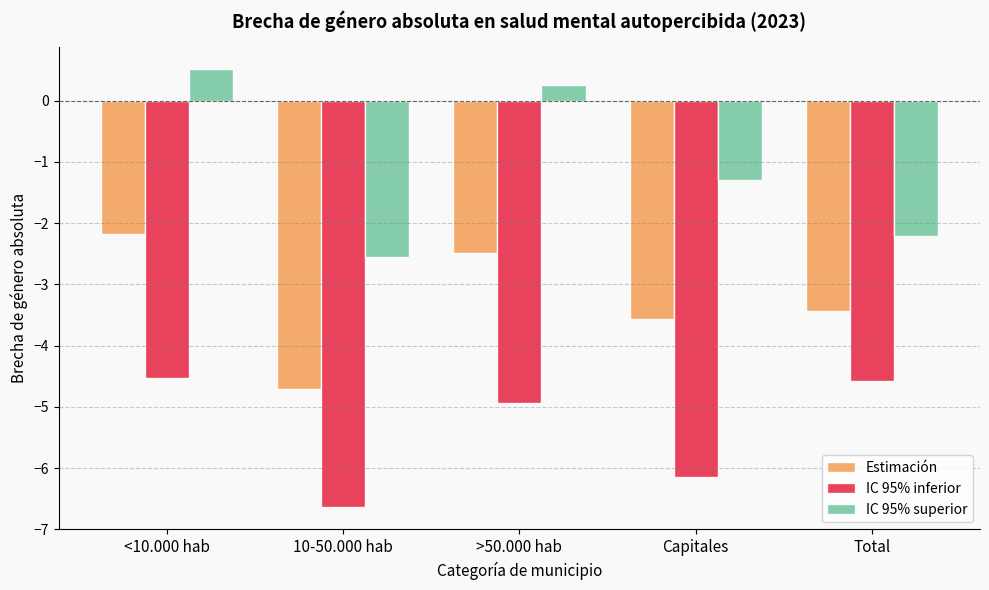

List the labels in order of IC 95% superior value, smallest first.

10-50.000 hab, Total, Capitales, >50.000 hab, <10.000 hab